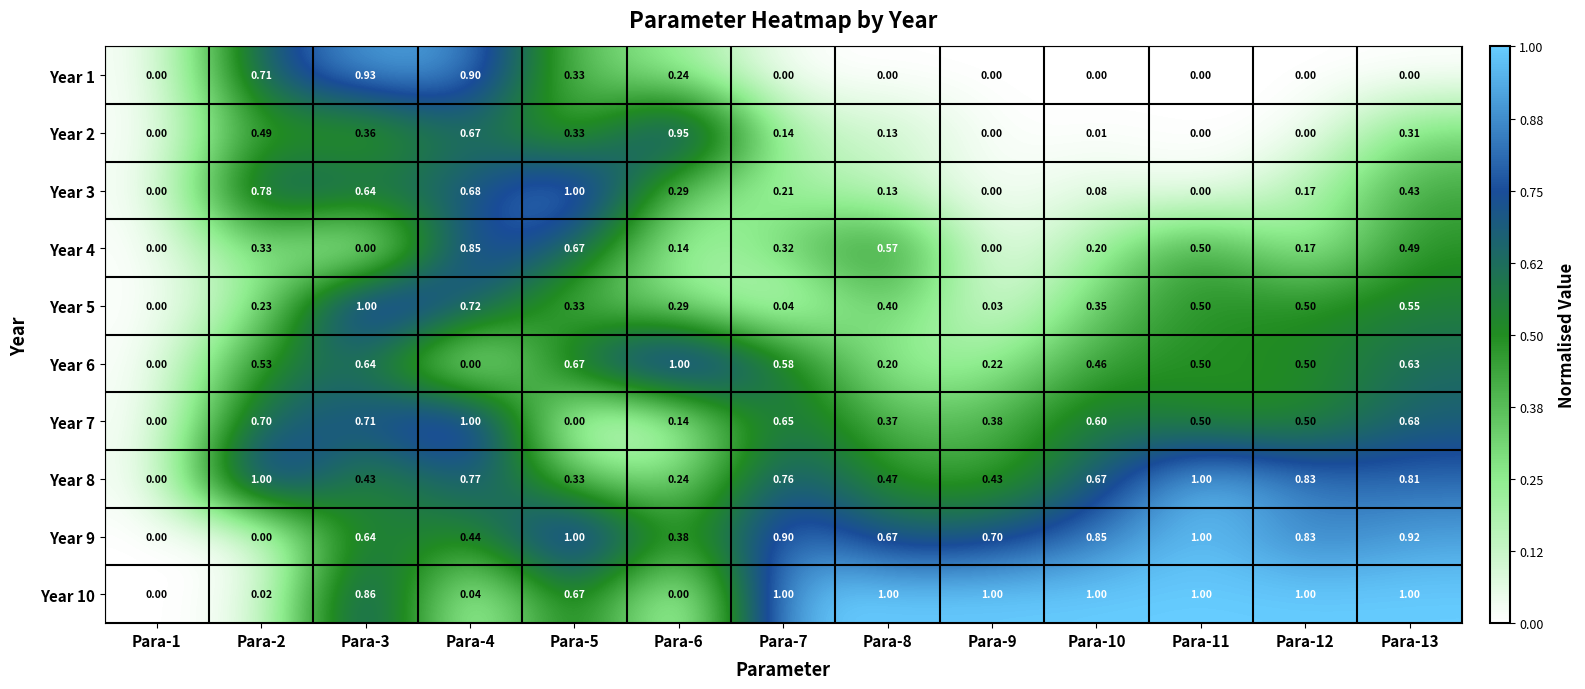

Is the value of Year 1 at Para-1 greater than the value of Year 6 at Para-5?

No